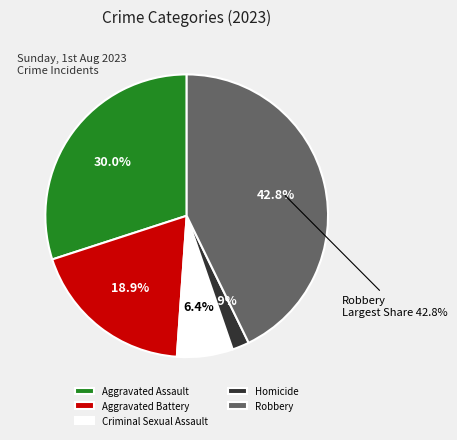

To the nearest percent, what is the difference between the largest and smallest slice percentages?

41%